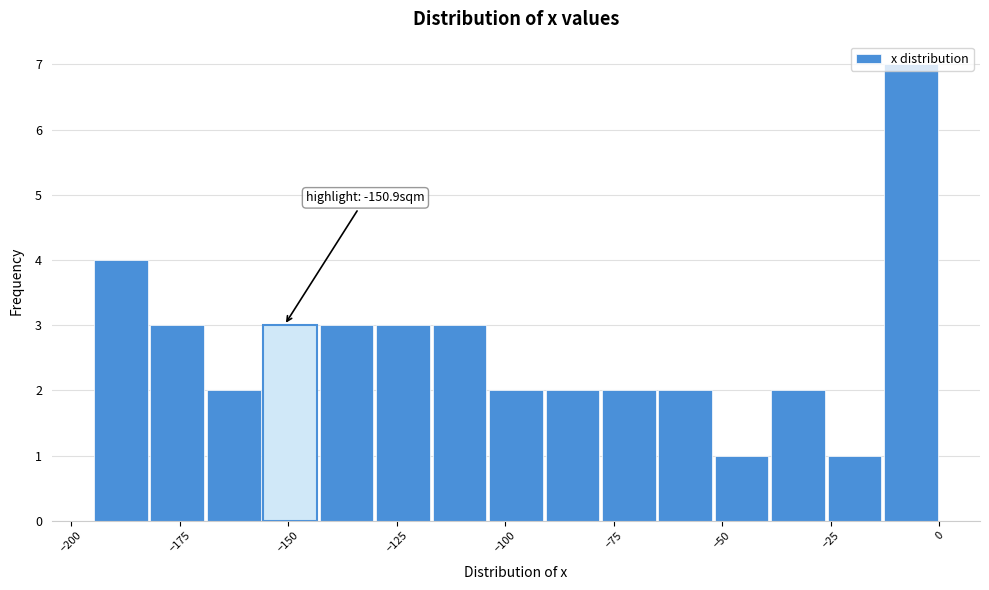

Around what value on the x-axis is the tallest bar? Give the approximate position of its centre, as read against the axis.

-5